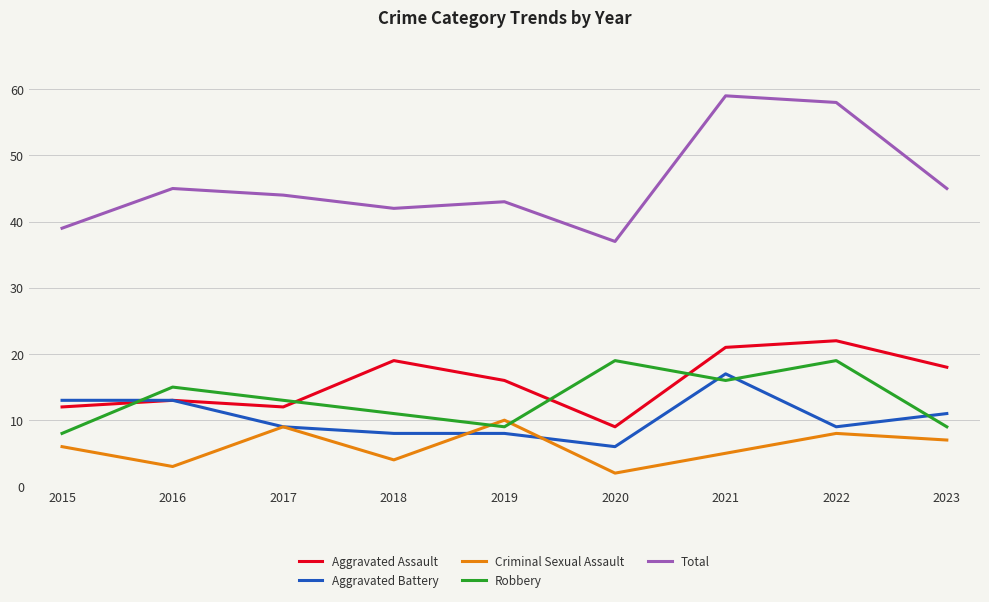

Where does the Aggravated Battery series first go above 9?

2015